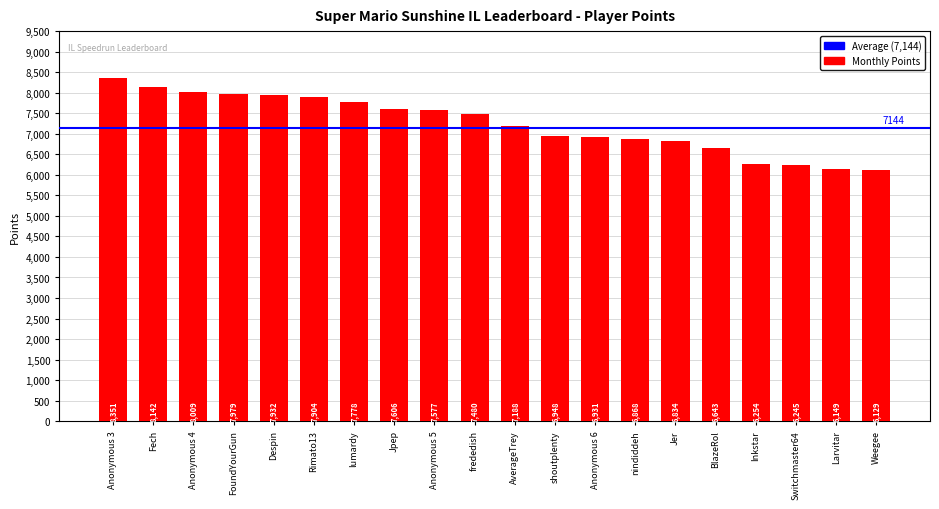

How many values are below 7480?

10